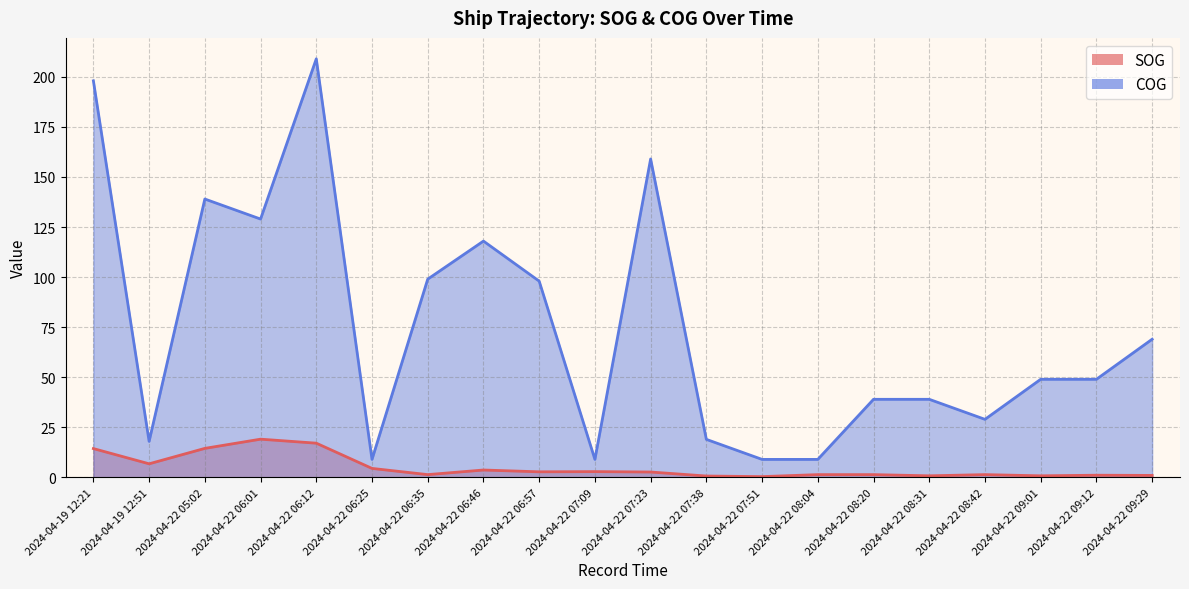

What is the total value across all series at 2024-04-22 08:31?

39.8